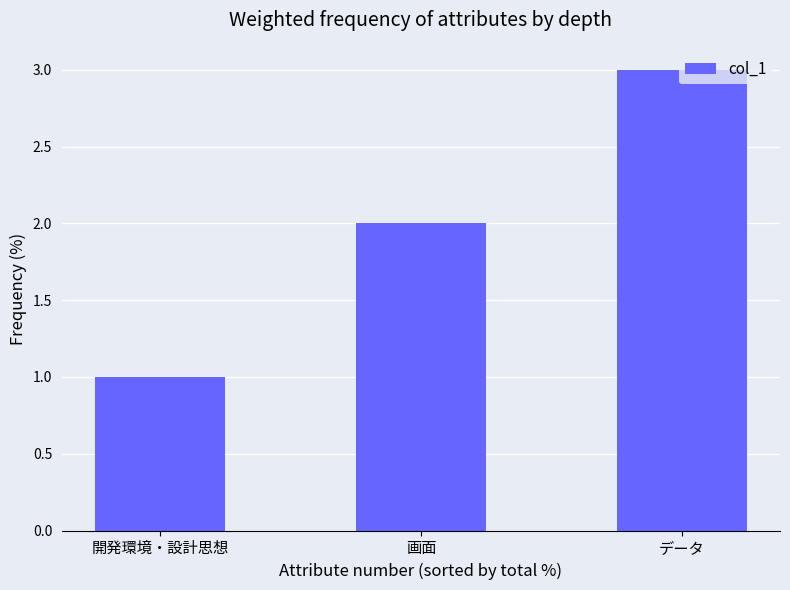

What is the average value?

2